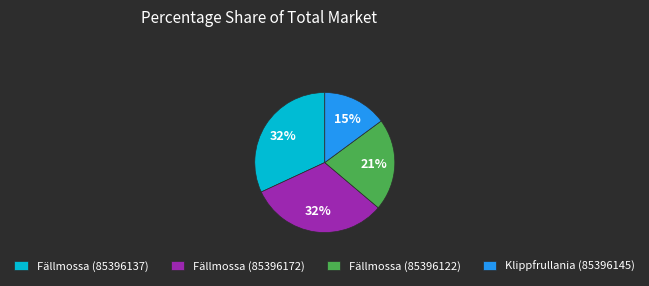

The Fällmossa (85396122) slice represents 21% of the pie. True or false?

True